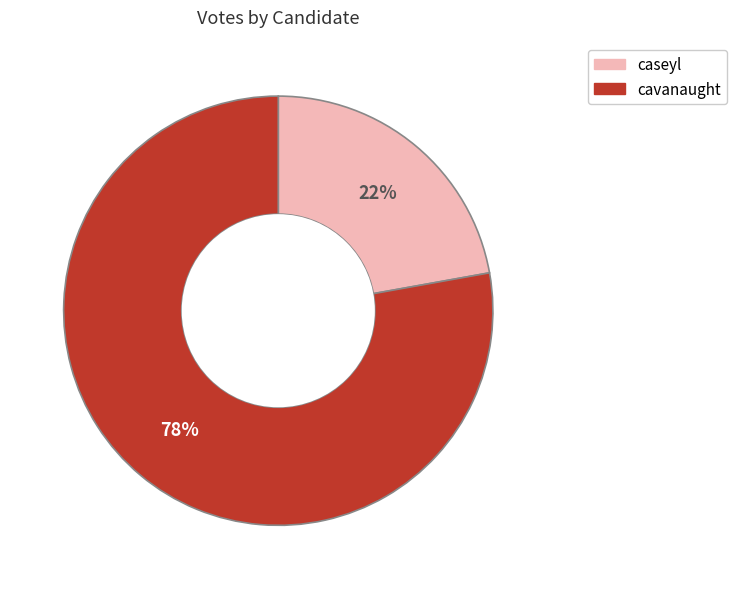

Rank the categories by value from highest to lowest.

cavanaught, caseyl